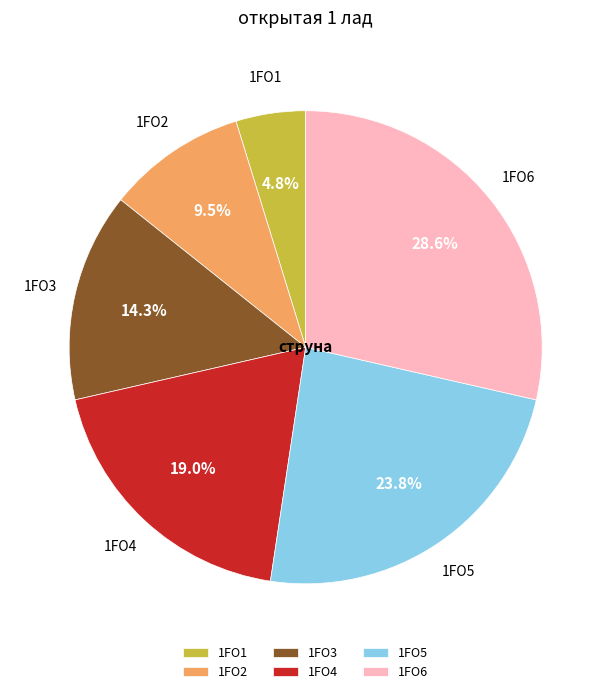

Combined, what portion of the pie is 1FO1 and 1FO4?

23.8%